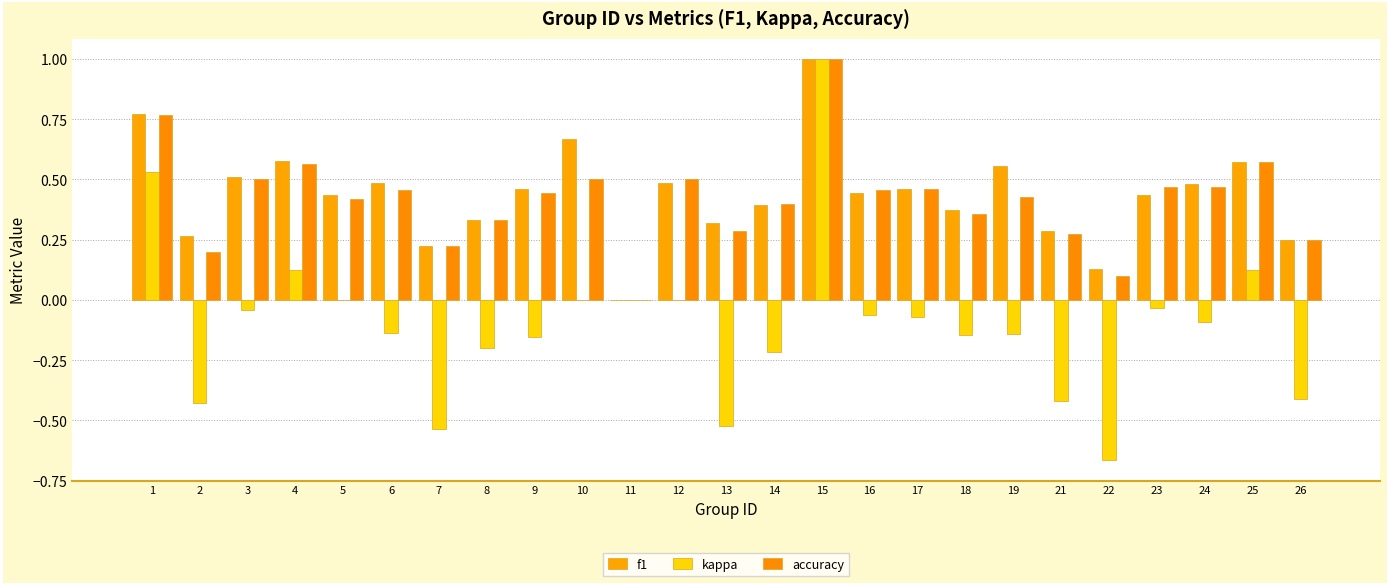

How many values in accuracy are above zero?

24